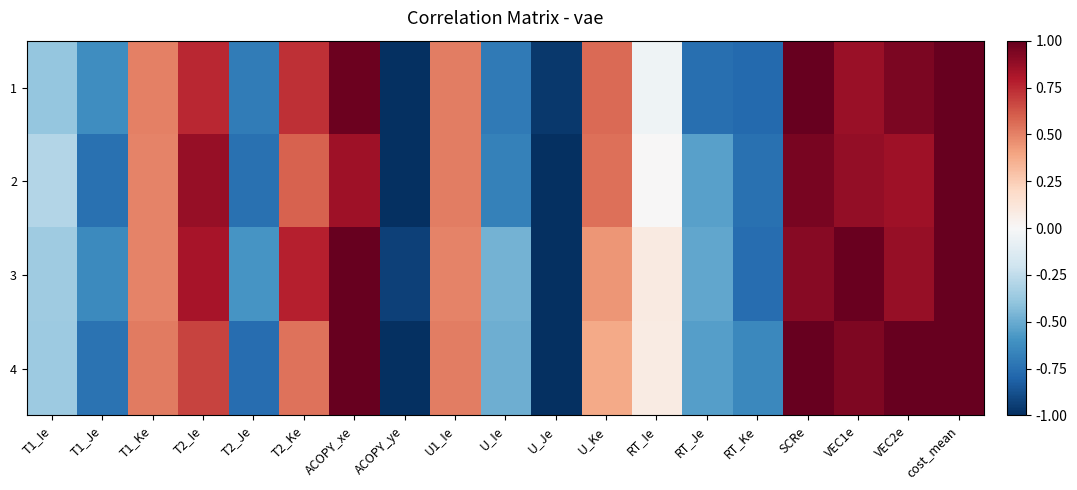

At which category is the sum across all series the highest?

cost_mean